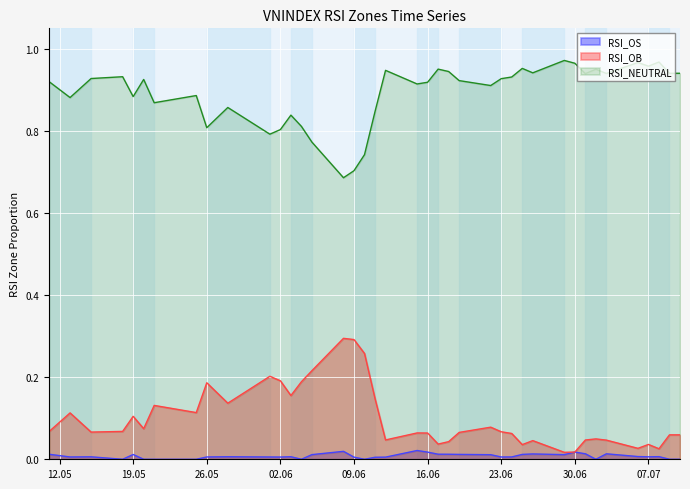

Is it true that RSI_OB equals 0.1 at 02.06?

False